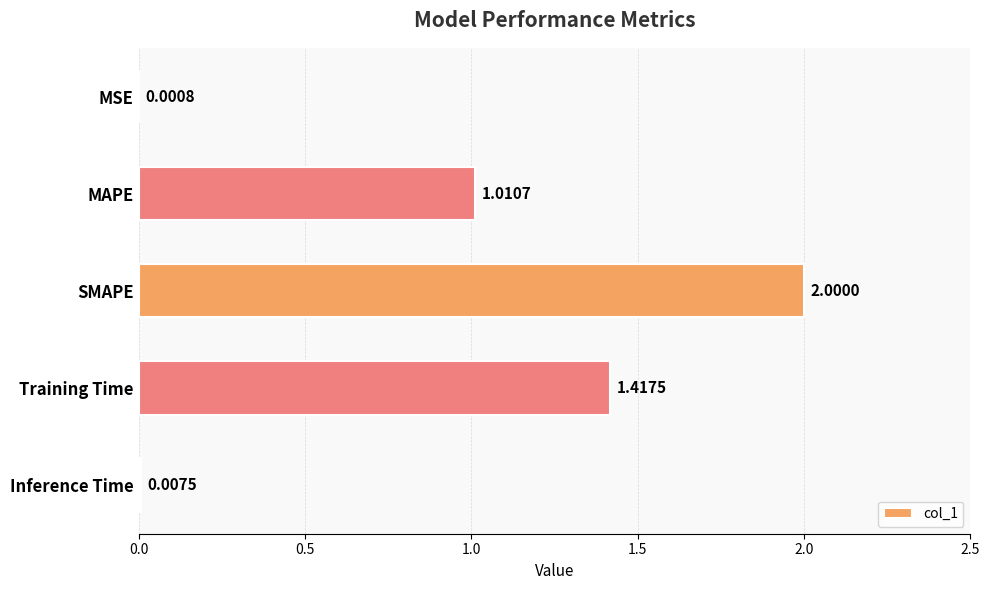

Are the bars horizontal?

Yes